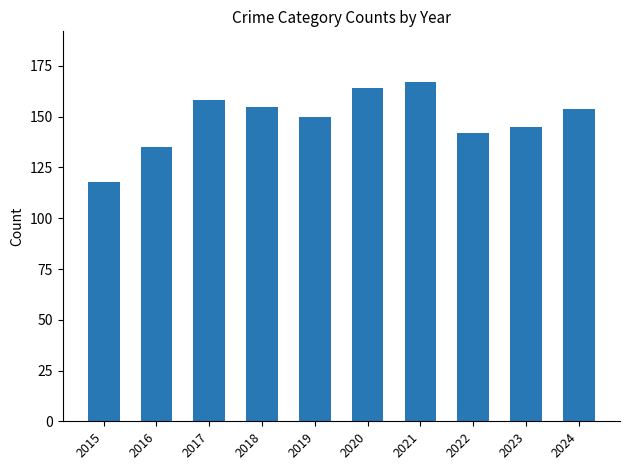

Does the chart contain stacked bars?

No